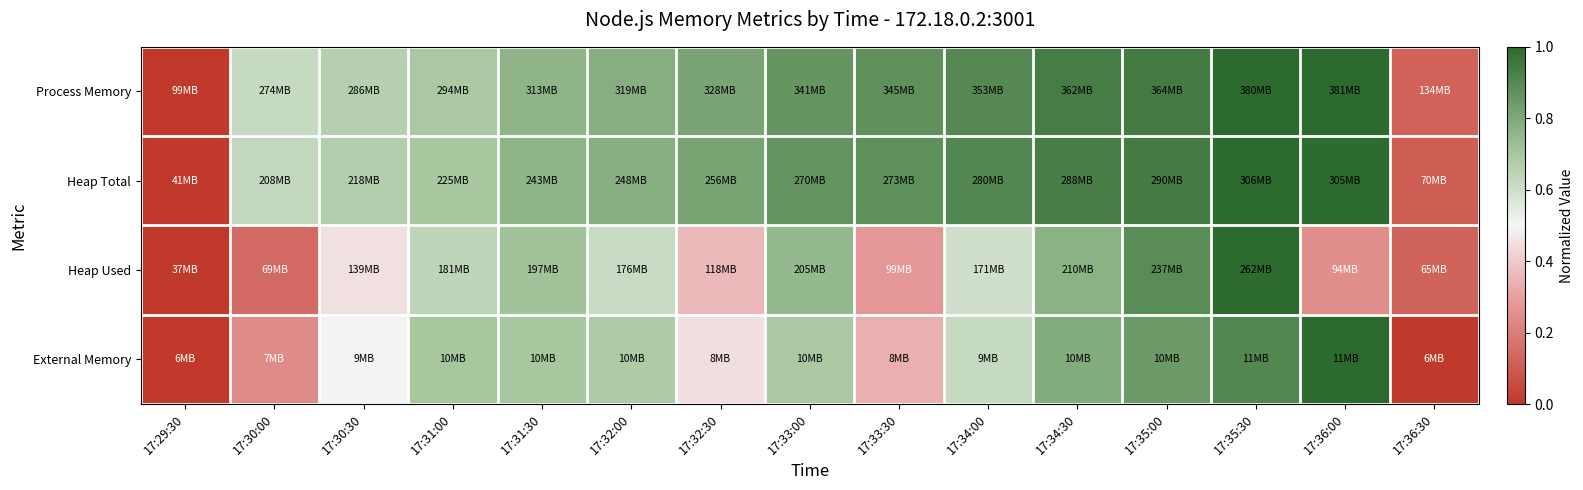

Reading left to right, what are all the values shown in this chart?

Process Memory: 17:29:30=0.0	17:30:00=0.6	17:30:30=0.7	17:31:00=0.7	17:31:30=0.8	17:32:00=0.8	17:32:30=0.8	17:33:00=0.9	17:33:30=0.9	17:34:00=0.9	17:34:30=0.9	17:35:00=0.9	17:35:30=1.0	17:36:00=1.0	17:36:30=0.1
Heap Total: 17:29:30=0.0	17:30:00=0.6	17:30:30=0.7	17:31:00=0.7	17:31:30=0.8	17:32:00=0.8	17:32:30=0.8	17:33:00=0.9	17:33:30=0.9	17:34:00=0.9	17:34:30=0.9	17:35:00=0.9	17:35:30=1.0	17:36:00=1.0	17:36:30=0.1
Heap Used: 17:29:30=0.0	17:30:00=0.1	17:30:30=0.5	17:31:00=0.6	17:31:30=0.7	17:32:00=0.6	17:32:30=0.4	17:33:00=0.7	17:33:30=0.3	17:34:00=0.6	17:34:30=0.8	17:35:00=0.9	17:35:30=1.0	17:36:00=0.3	17:36:30=0.1
External Memory: 17:29:30=0.0	17:30:00=0.2	17:30:30=0.5	17:31:00=0.7	17:31:30=0.7	17:32:00=0.7	17:32:30=0.4	17:33:00=0.7	17:33:30=0.3	17:34:00=0.6	17:34:30=0.8	17:35:00=0.8	17:35:30=0.9	17:36:00=1.0	17:36:30=0.0